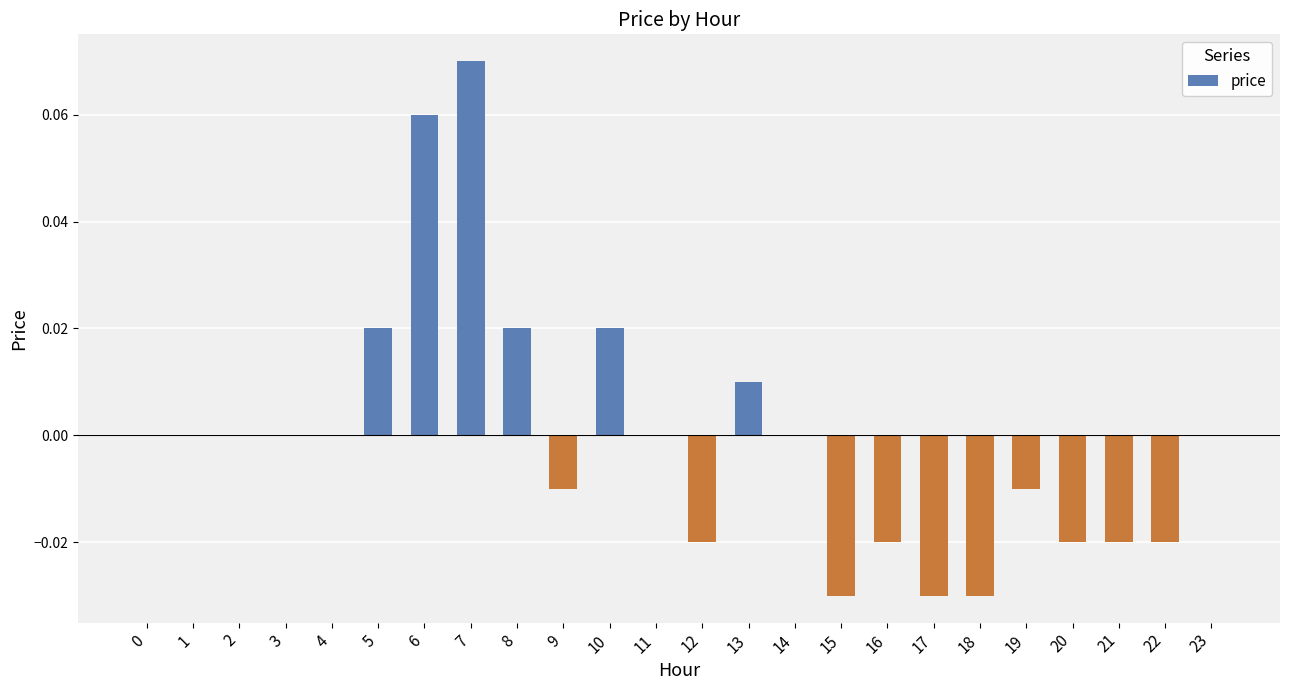

Between 20 and 9, which is larger?

9